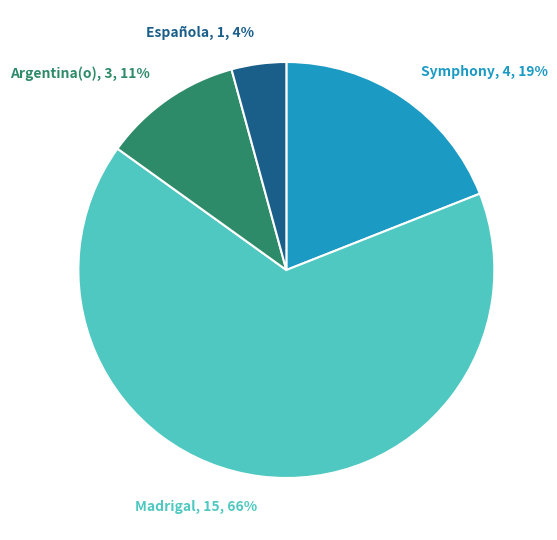

What is the smallest slice in the pie chart?

Española, 1, 4%